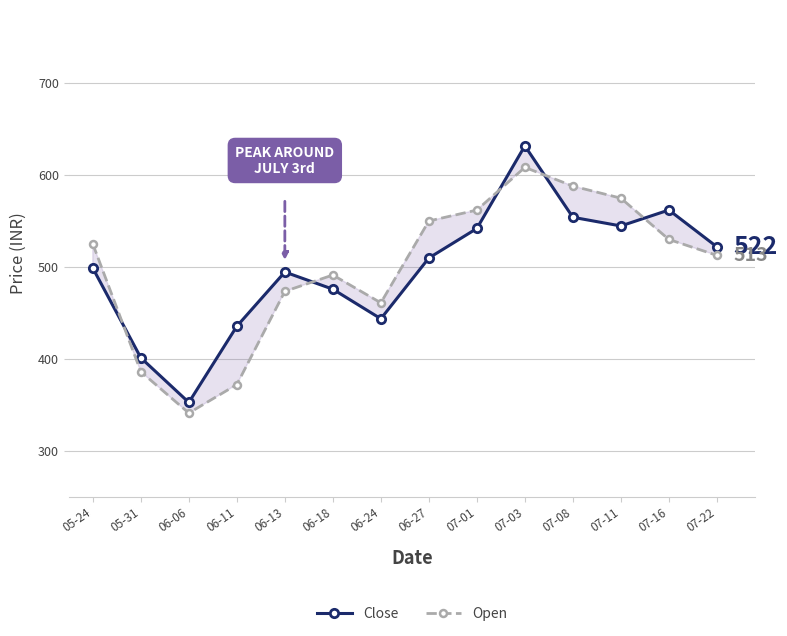

Reading right to left, what are all the values shown in this chart?

Close: 522.0	562.0	544.7	554.1	631.9	542.0	509.8	443.6	475.9	494.6	435.5	352.6	401.1	498.8
Open: 512.7	530.0	575.0	588.1	608.5	562.0	550.1	461.0	491.3	473.5	372.0	341.0	386.0	525.0